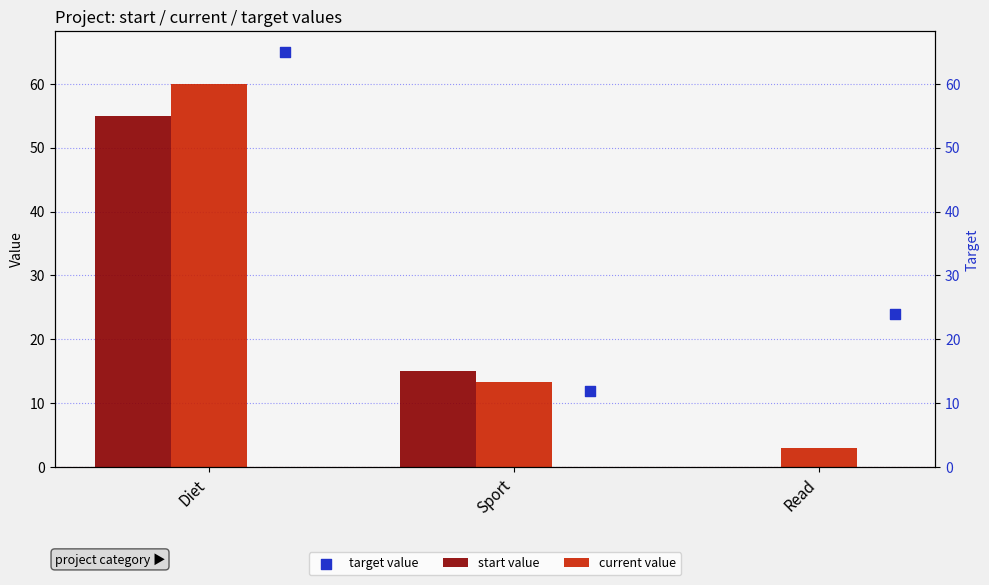

At which category is the sum across all series the highest?

Diet